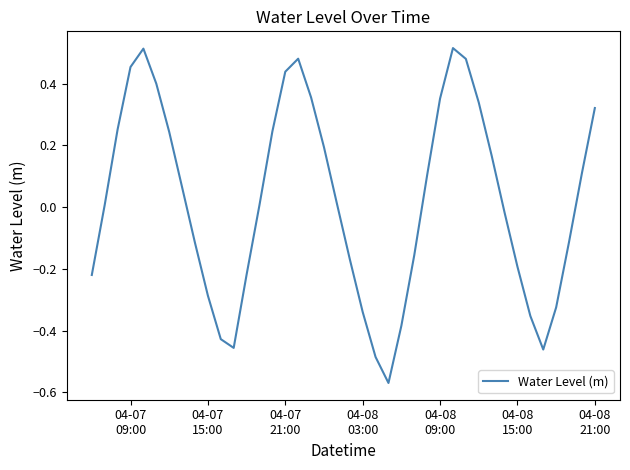

What is the difference between the maximum and minimum values?

1.1